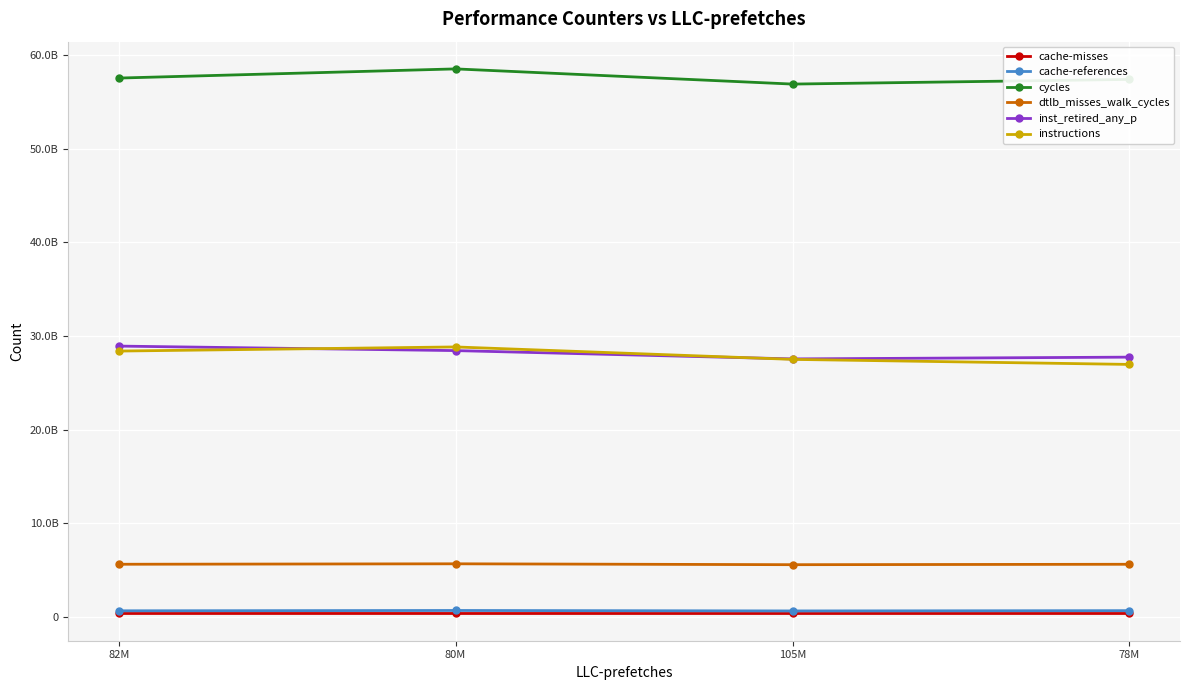

Read the cache-references value at 82M.

663759852